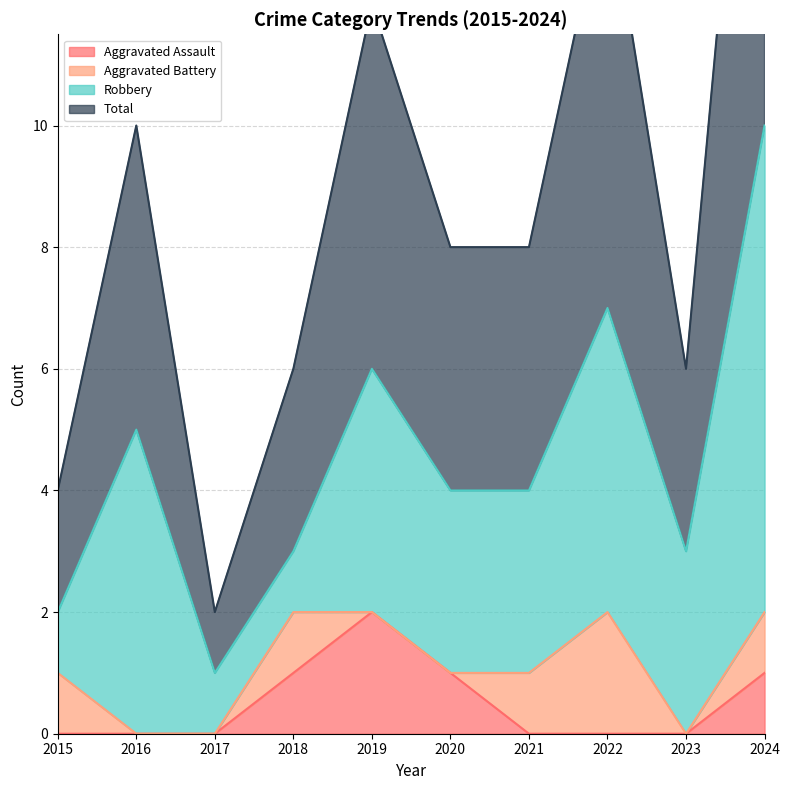

Is it true that Aggravated Assault equals 1 at 2021?

False